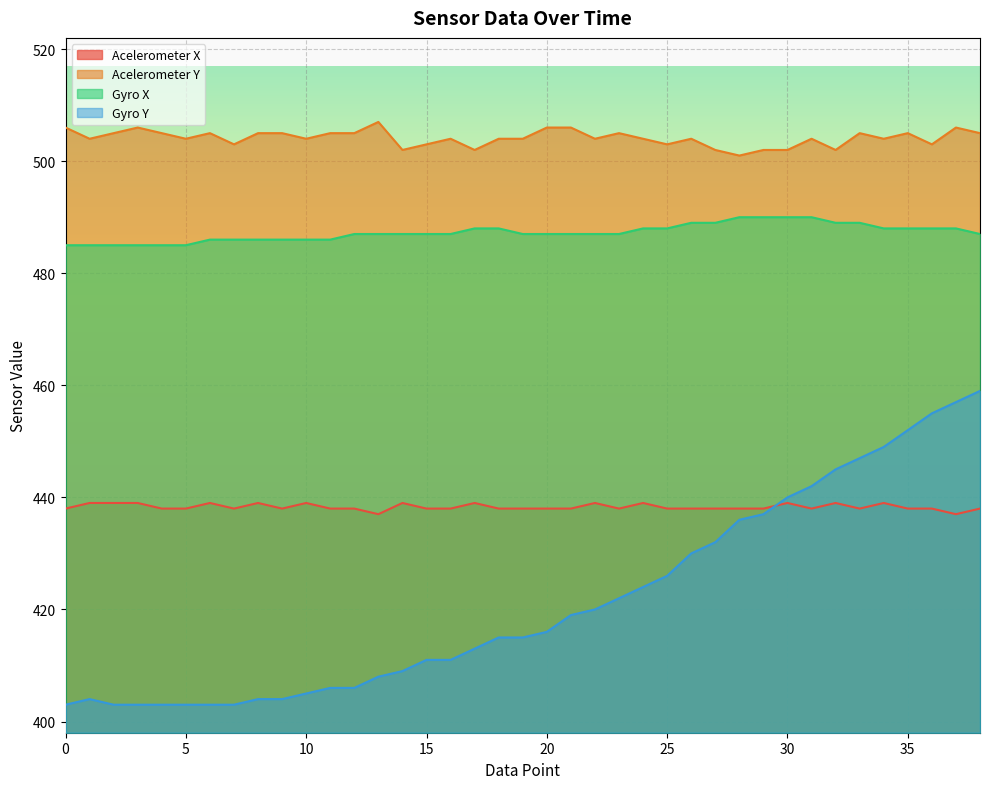

How many data points does each series have?

39